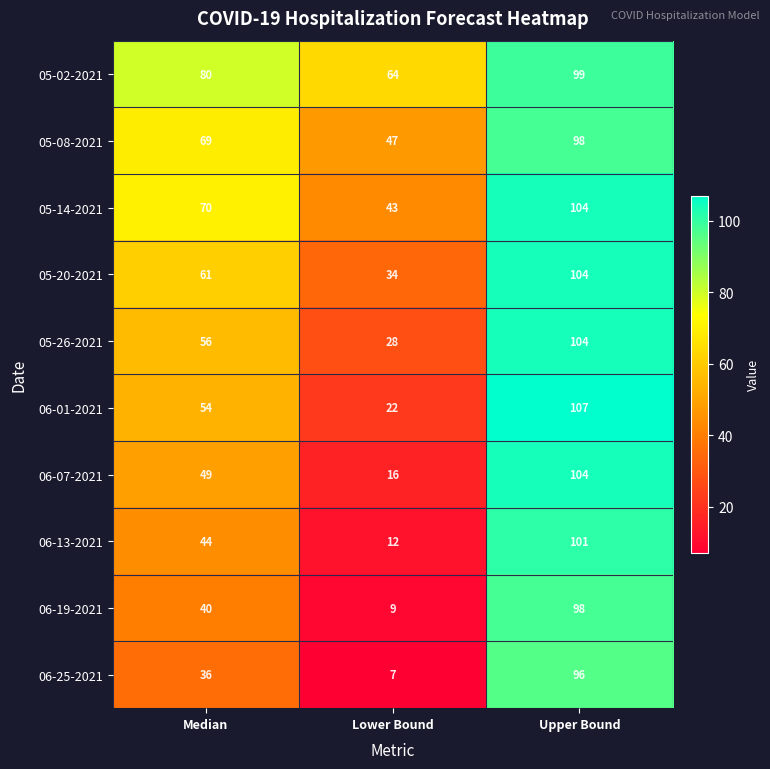

What is the maximum value for 05-14-2021?

104